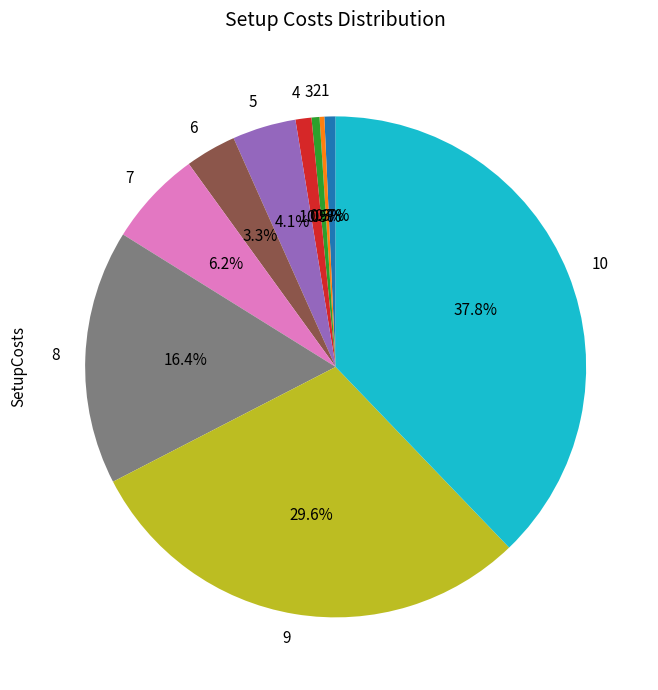

Which category has the biggest portion of the pie?

10